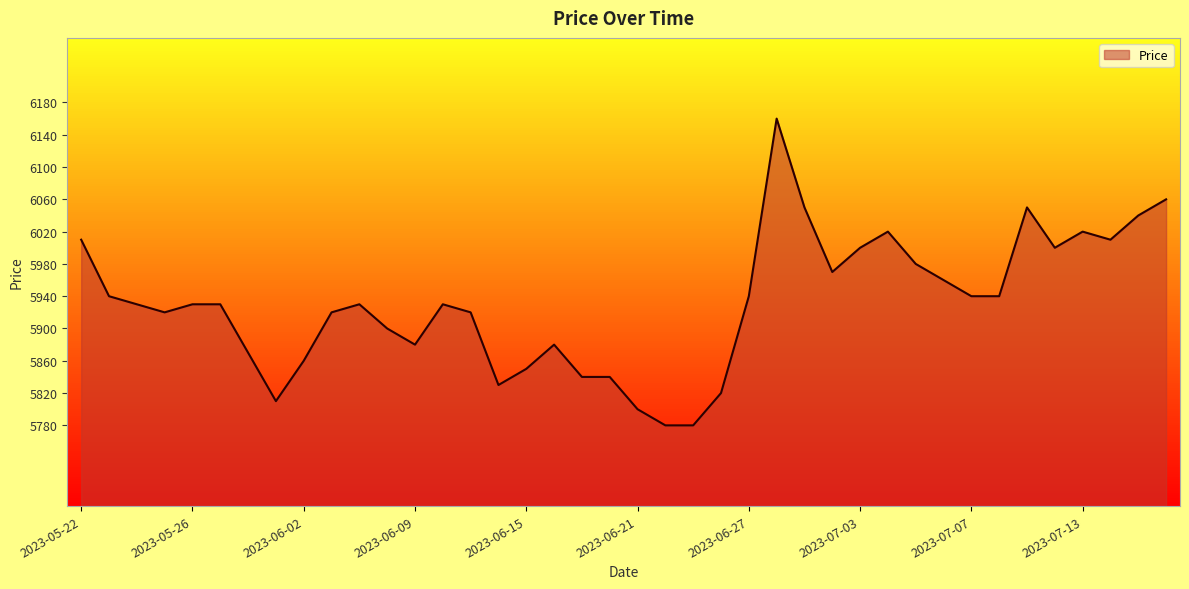

What is the greatest value displayed?

6160